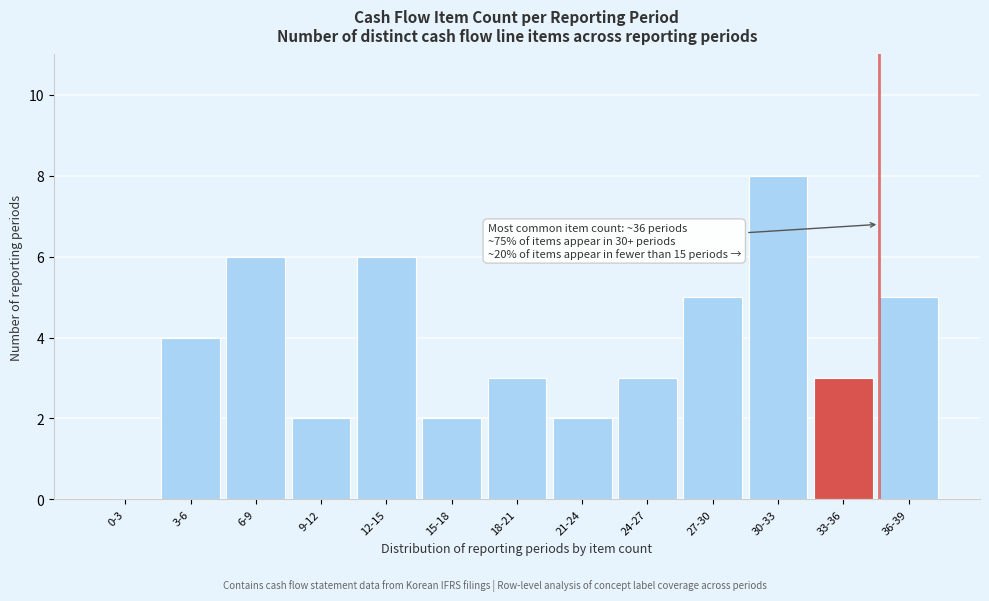

Reading left to right, extract all data points from this chart.

0-3=0	3-6=4	6-9=6	9-12=2	12-15=6	15-18=2	18-21=3	21-24=2	24-27=3	27-30=5	30-33=8	33-36=3	36-39=5